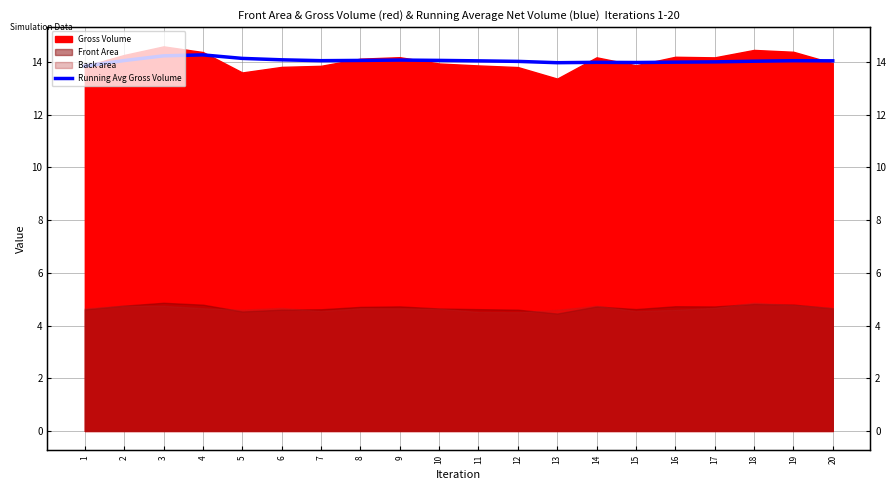

What is the value of the 6th point from the left?

14.1